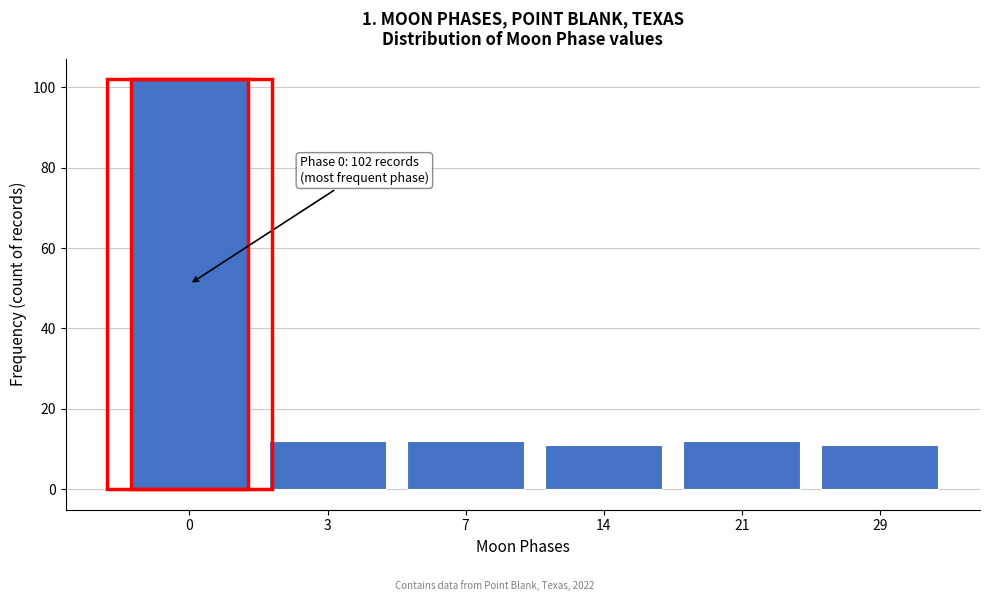

Reading left to right, transcribe all the data shown in this chart.

0=102	3=12	7=12	14=11	21=12	29=11